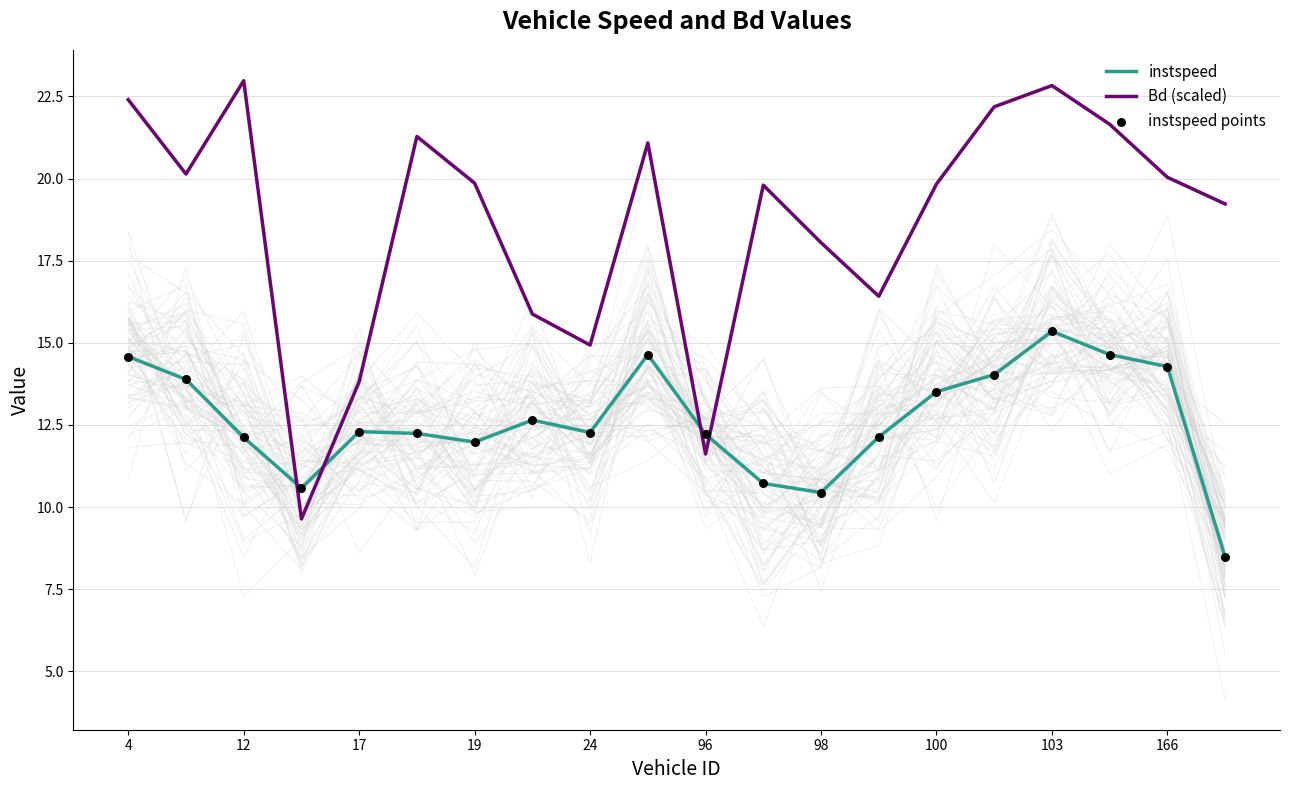

What are all the series names shown in the legend?

instspeed, Bd (scaled), instspeed points